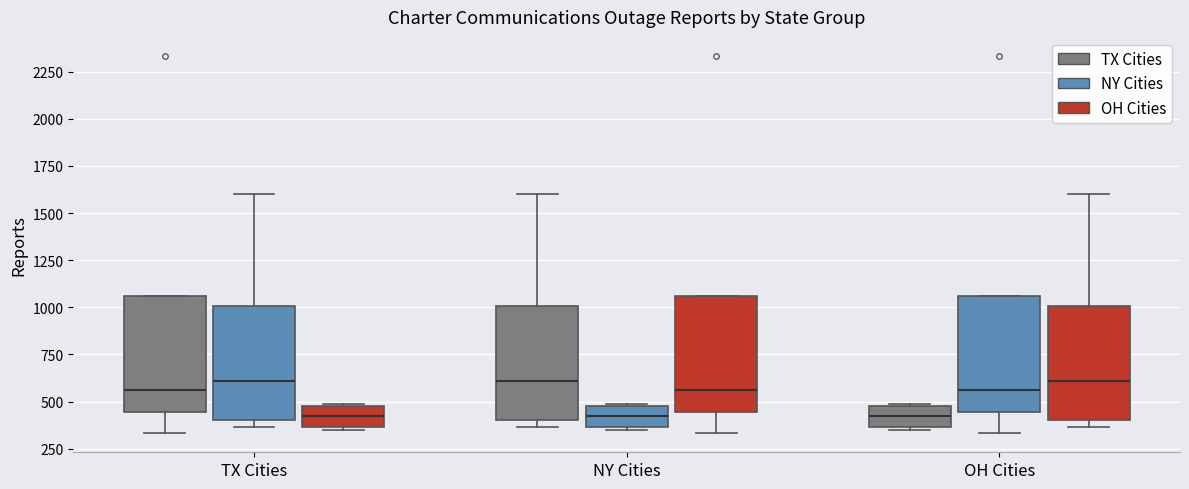

Reading left to right, transcribe this box plot: for each box, give where its median line is, the range the box spans, and where its two whiskers end, as read against the y-axis. The values are not printed on the chart, so give them approximately, as read against the axis.

TX Cities (TX Cities): median 550, box 450 to 1050, whiskers 350 to 1050
TX Cities (NY Cities): median 600, box 400 to 1000, whiskers 350 to 1600
TX Cities (OH Cities): median 400, box 350 to 500, whiskers 350 to 500
NY Cities (TX Cities): median 600, box 400 to 1000, whiskers 350 to 1600
NY Cities (NY Cities): median 400, box 350 to 500, whiskers 350 to 500
NY Cities (OH Cities): median 550, box 450 to 1050, whiskers 350 to 1050
OH Cities (TX Cities): median 400, box 350 to 500, whiskers 350 to 500
OH Cities (NY Cities): median 550, box 450 to 1050, whiskers 350 to 1050
OH Cities (OH Cities): median 600, box 400 to 1000, whiskers 350 to 1600